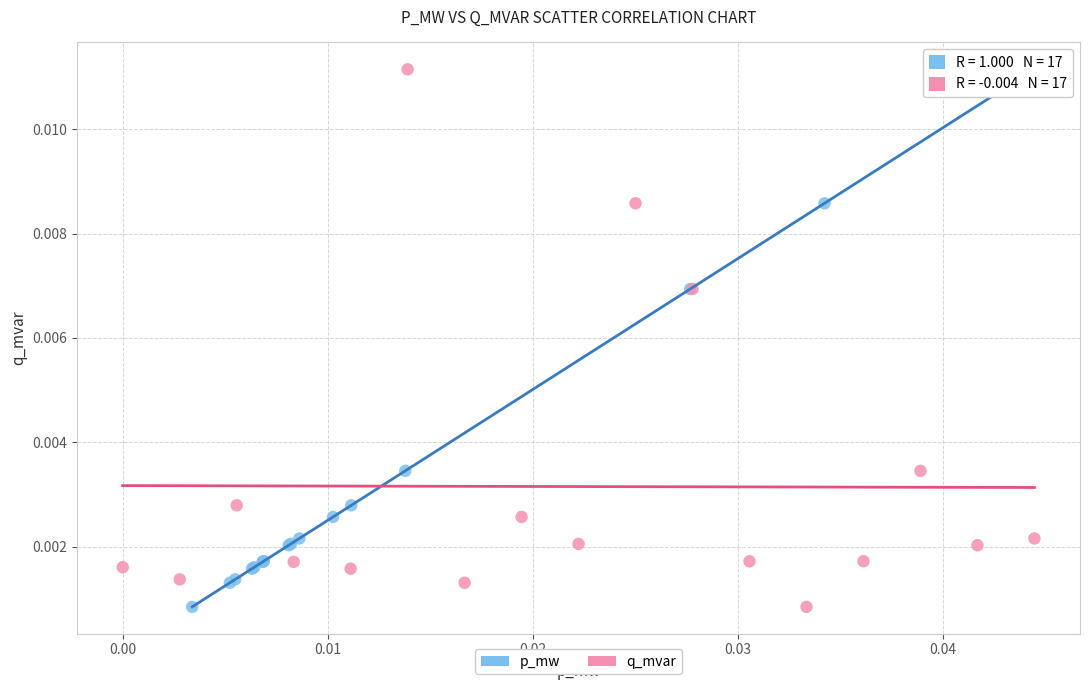

What are all the series names shown in the legend?

p_mw, q_mvar